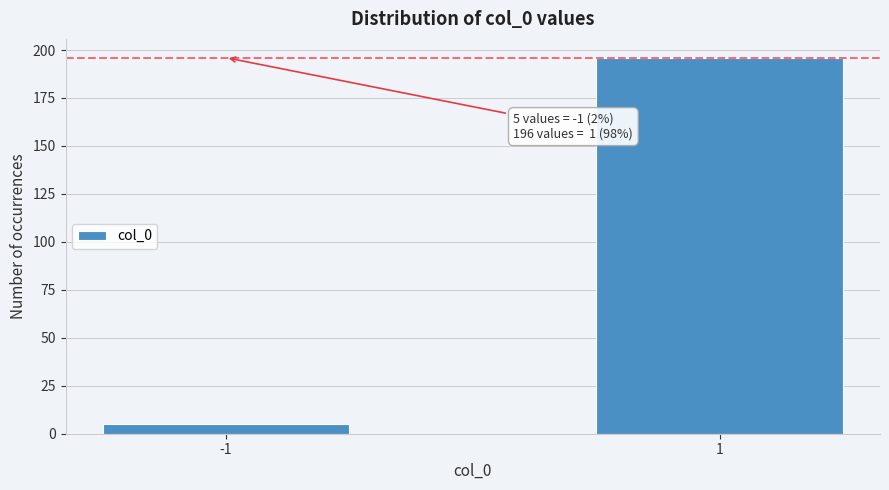

Reading left to right, transcribe all the data shown in this chart.

-1=5	1=196